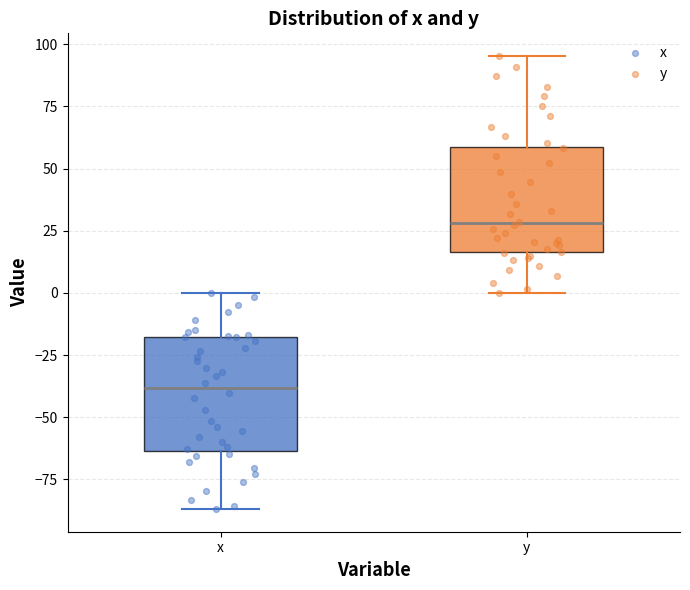

Which box's median line is the lowest?

x